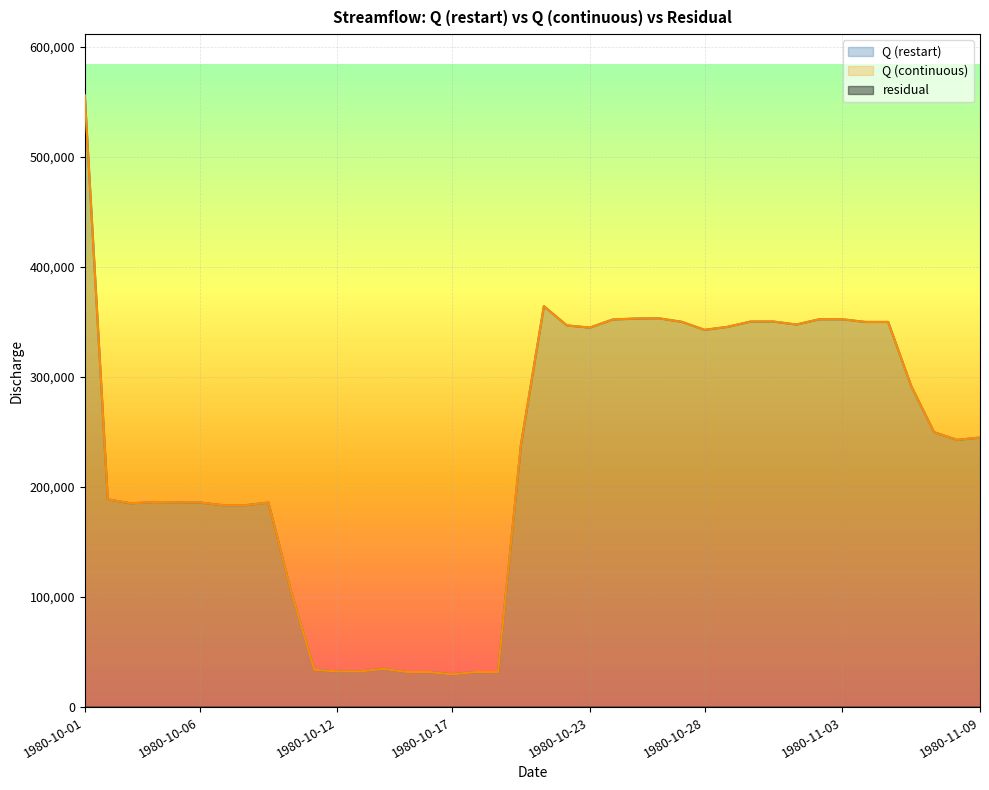

Reading left to right, list all the values displayed in this chart.

Q (restart): 1980-10-01=555899.7	1980-10-02=188872.0	1980-10-03=185184.4	1980-10-04=186441.3	1980-10-05=186105.3	1980-10-06=186000.0	1980-10-07=183556.7	1980-10-08=183521.3	1980-10-09=185920.6	1980-10-10=104128.1	1980-10-11=33853.4	1980-10-12=32466.6	1980-10-13=32482.9	1980-10-14=34825.5	1980-10-15=32000.2	1980-10-16=31936.4	1980-10-17=29787.5	1980-10-18=31879.2	1980-10-19=31897.5	1980-10-20=238518.2	1980-10-21=364363.3	1980-10-22=346867.9	1980-10-23=344869.1	1980-10-24=352231.9	1980-10-25=353118.0	1980-10-26=353355.9	1980-10-27=350166.8	1980-10-28=342843.8	1980-10-29=345561.9	1980-10-30=350327.7	1980-10-31=350377.7	1980-11-01=347677.7	1980-11-02=352458.6	1980-11-03=352461.8	1980-11-04=350029.9	1980-11-05=349994.8	1980-11-06=291956.5	1980-11-07=249842.1	1980-11-08=242850.4	1980-11-09=244988.6
Q (continuous): 1980-10-01=555899.7	1980-10-02=188872.0	1980-10-03=185184.4	1980-10-04=186441.3	1980-10-05=186105.3	1980-10-06=186000.0	1980-10-07=183556.7	1980-10-08=183521.3	1980-10-09=185920.6	1980-10-10=104128.1	1980-10-11=33853.4	1980-10-12=32466.6	1980-10-13=32482.9	1980-10-14=34825.5	1980-10-15=32000.2	1980-10-16=31936.4	1980-10-17=29787.5	1980-10-18=31879.2	1980-10-19=31897.5	1980-10-20=238518.2	1980-10-21=364363.3	1980-10-22=346867.9	1980-10-23=344869.1	1980-10-24=352231.9	1980-10-25=353118.0	1980-10-26=353355.9	1980-10-27=350166.8	1980-10-28=342843.8	1980-10-29=345561.9	1980-10-30=350327.7	1980-10-31=350377.7	1980-11-01=347677.7	1980-11-02=352458.6	1980-11-03=352461.8	1980-11-04=350029.9	1980-11-05=349994.8	1980-11-06=291956.5	1980-11-07=249842.1	1980-11-08=242850.4	1980-11-09=244988.6